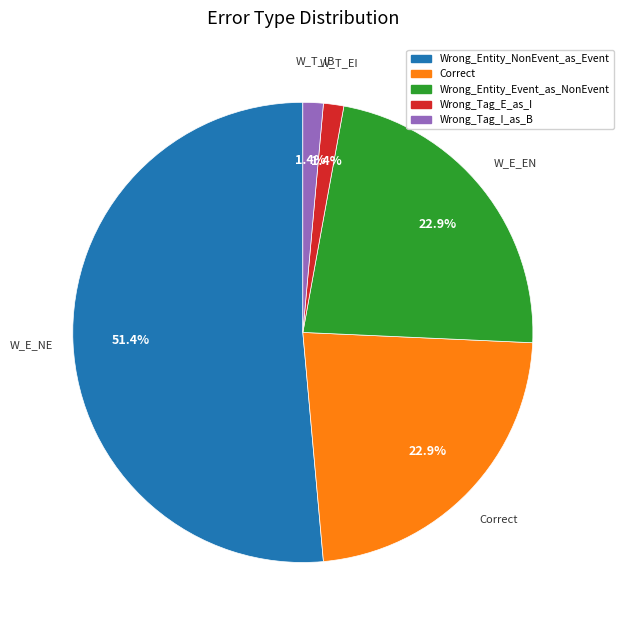

Approximately how many times larger is the value at Wrong_Tag_E_as_I compared to Correct?

0.1